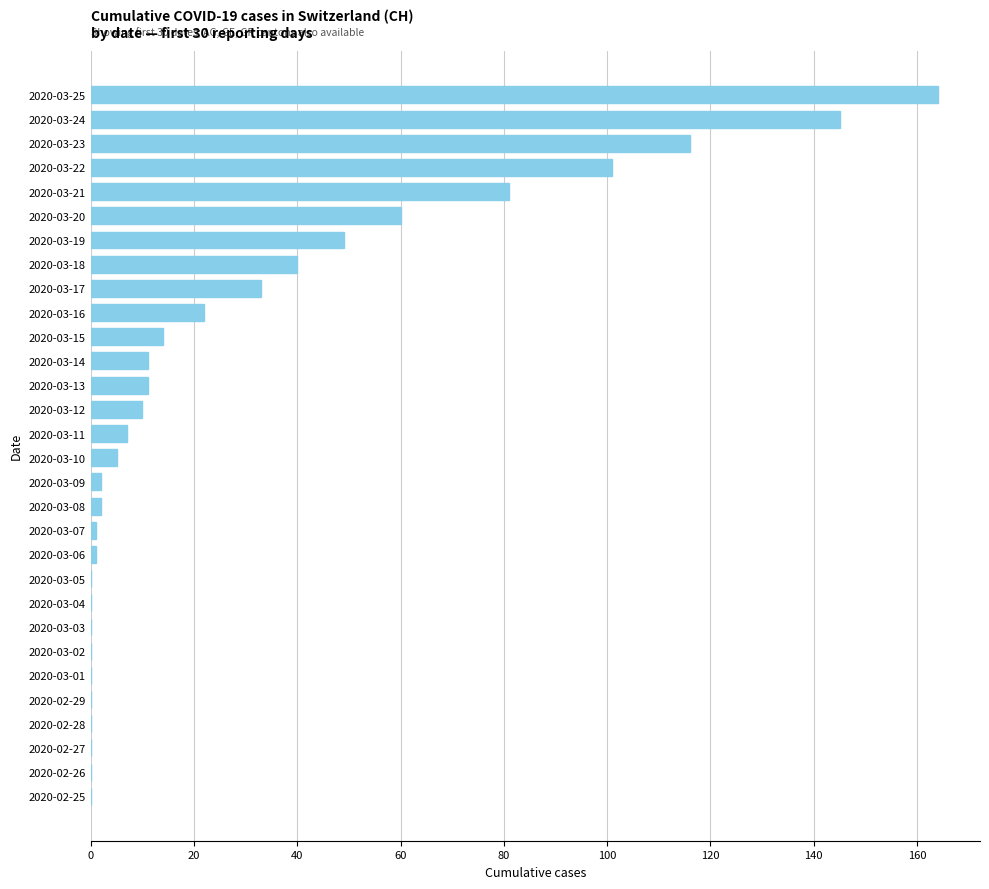

Are the bars horizontal?

Yes